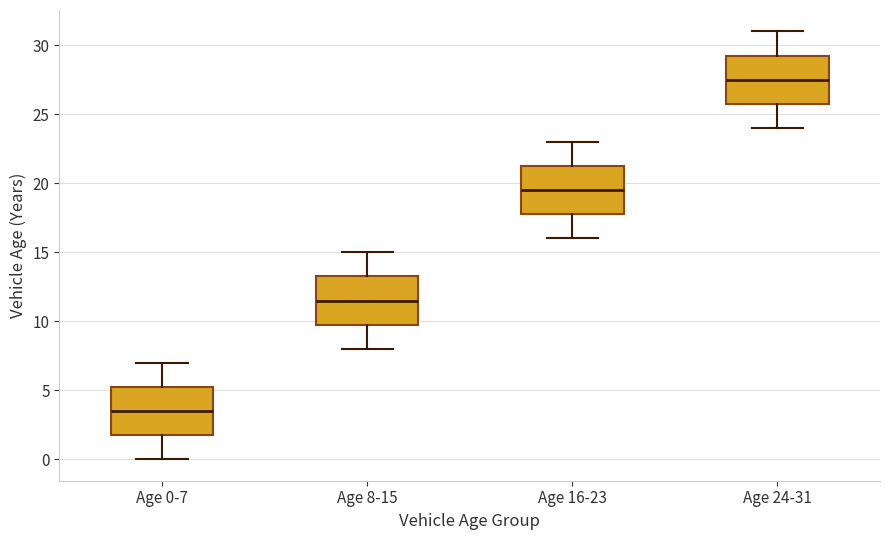

Where is the upper edge of the box for Age 24-31 on the y-axis? The values are not printed on the chart, so give them approximately, as read against the axis.

29.5